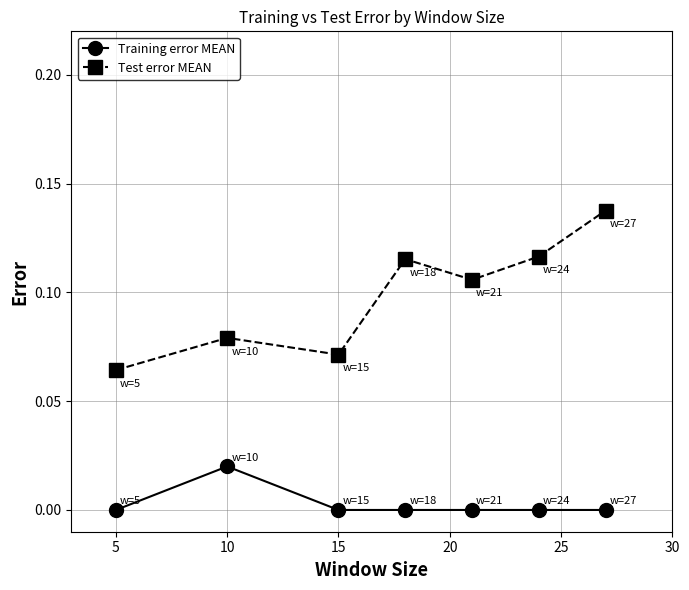

What is the sum of all Test error MEAN values?

0.7